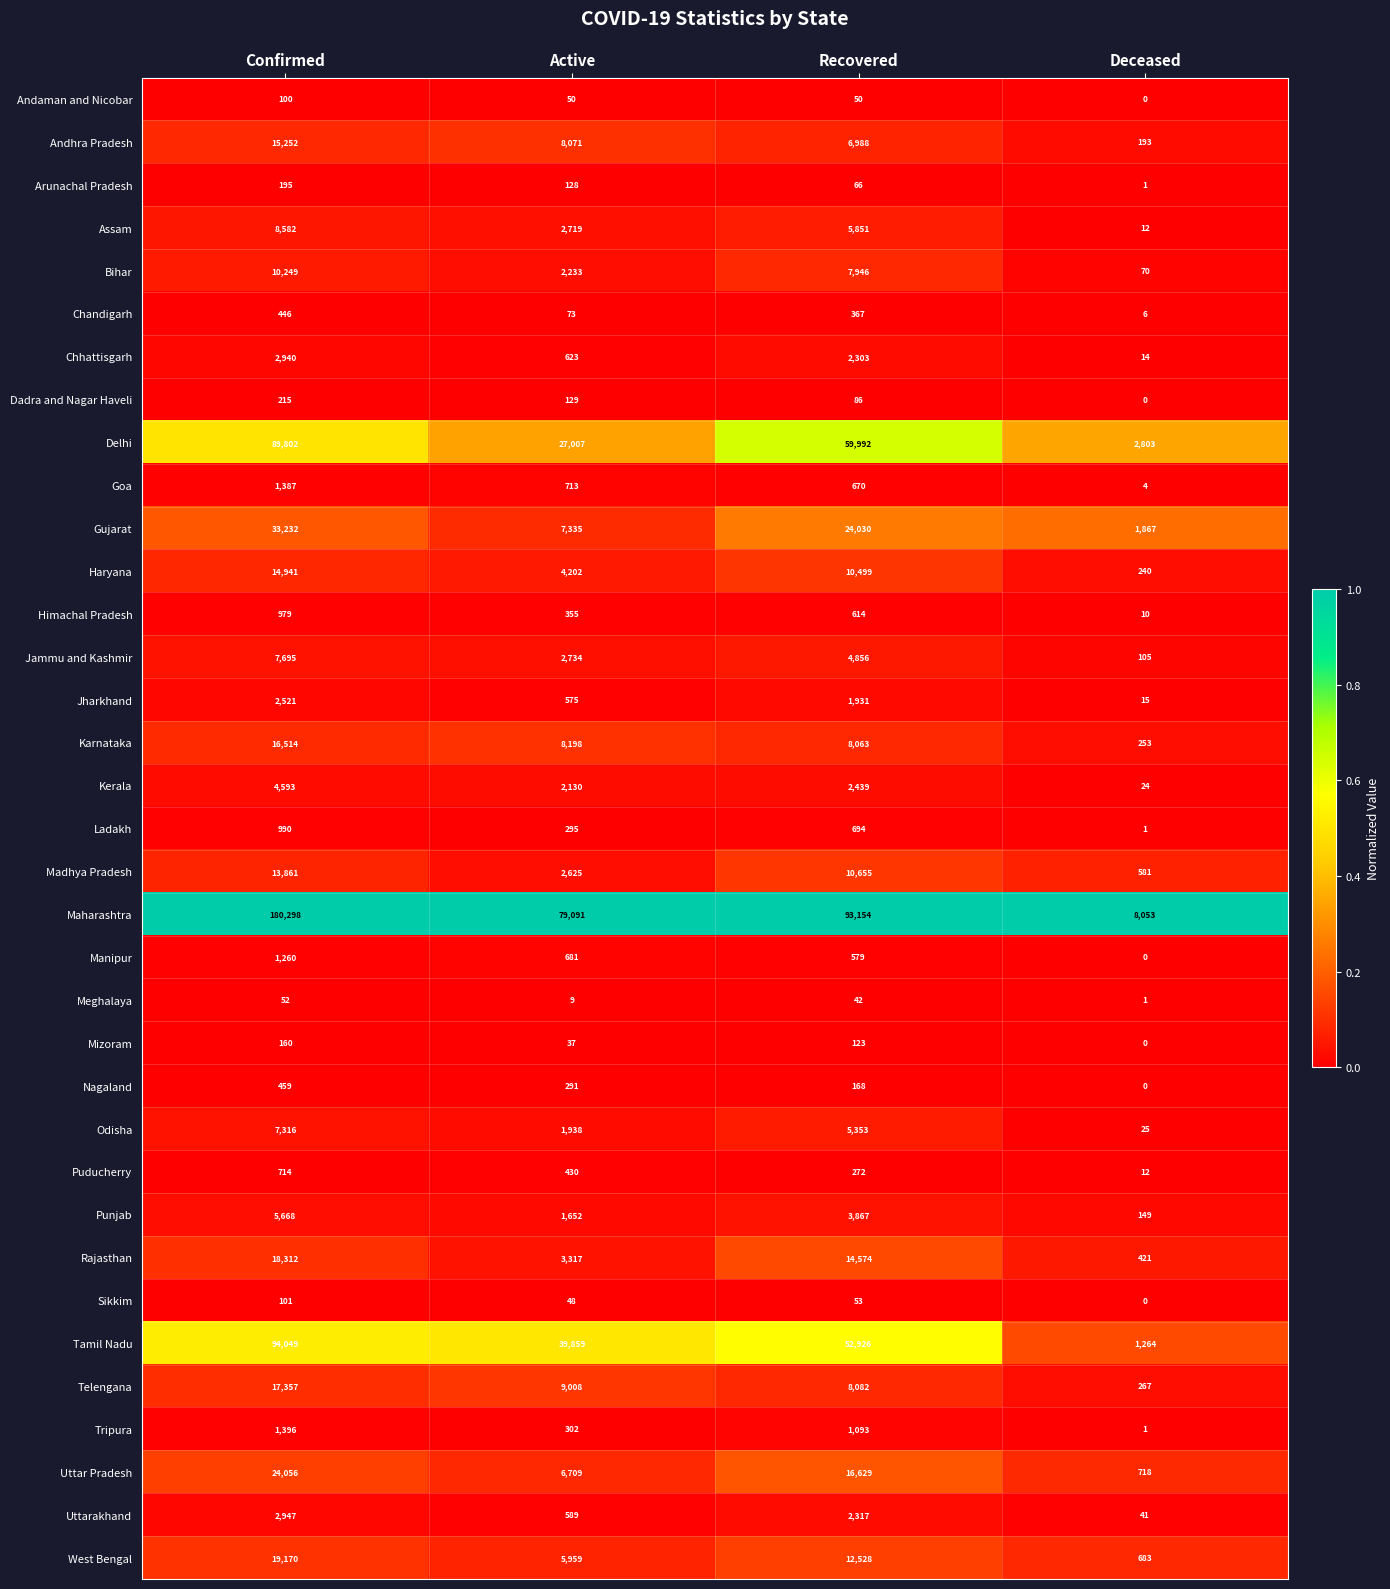

Which series has the largest range (max minus min)?

Maharashtra